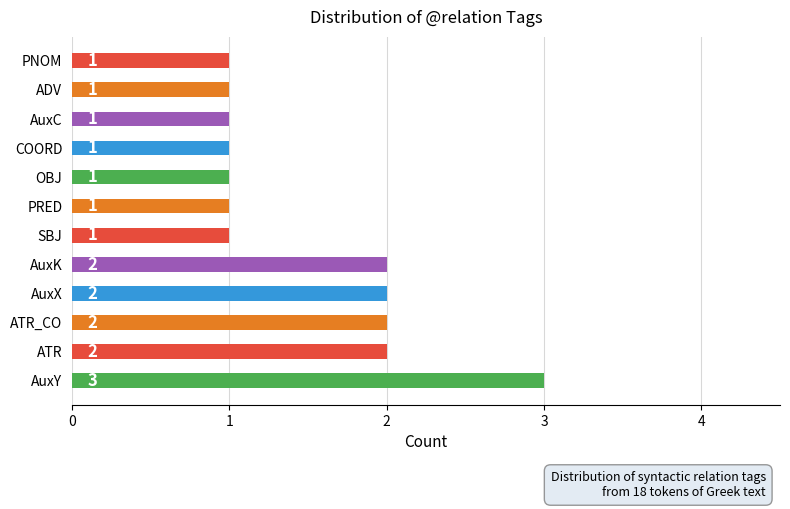

Which has a higher value, OBJ or ATR?

ATR